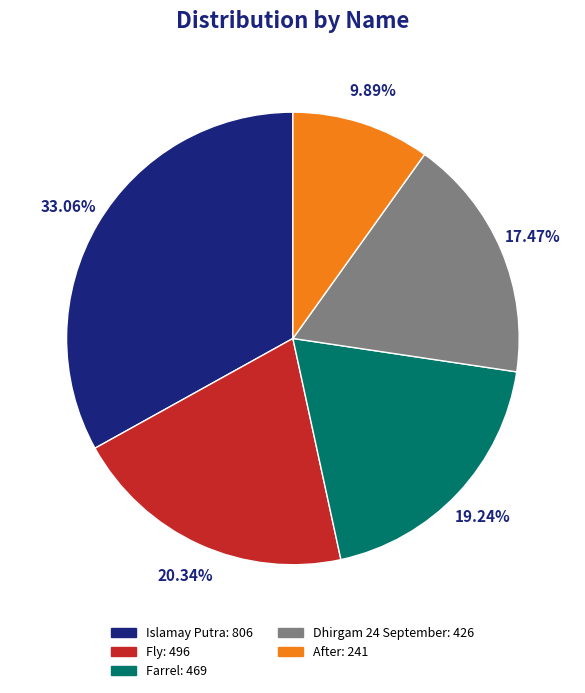

Which has a higher value, Fly or Dhirgam 24 September?

Fly